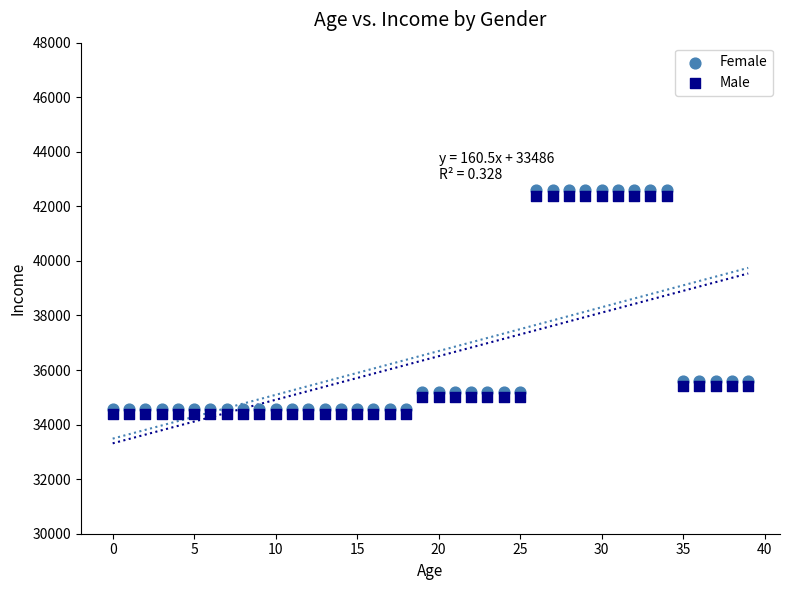

What are all the series names shown in the legend?

Female, Male